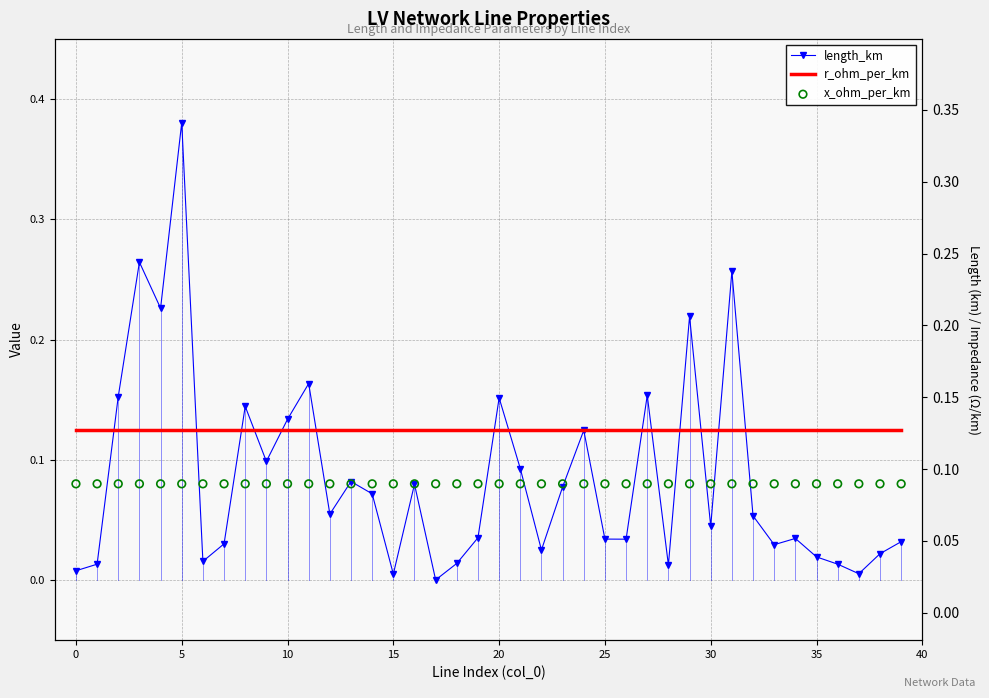

Which series contains the lowest Y value?

length_km